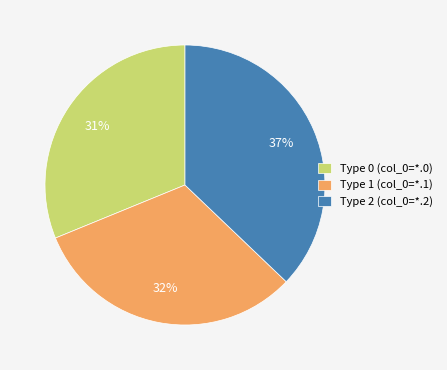

To the nearest percent, what portion does Type 2 (col_0=*.2) represent?

37%